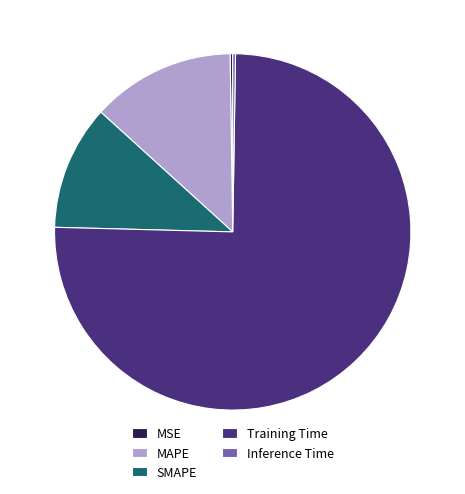

True or false: SMAPE accounts for 19% of the total.

False